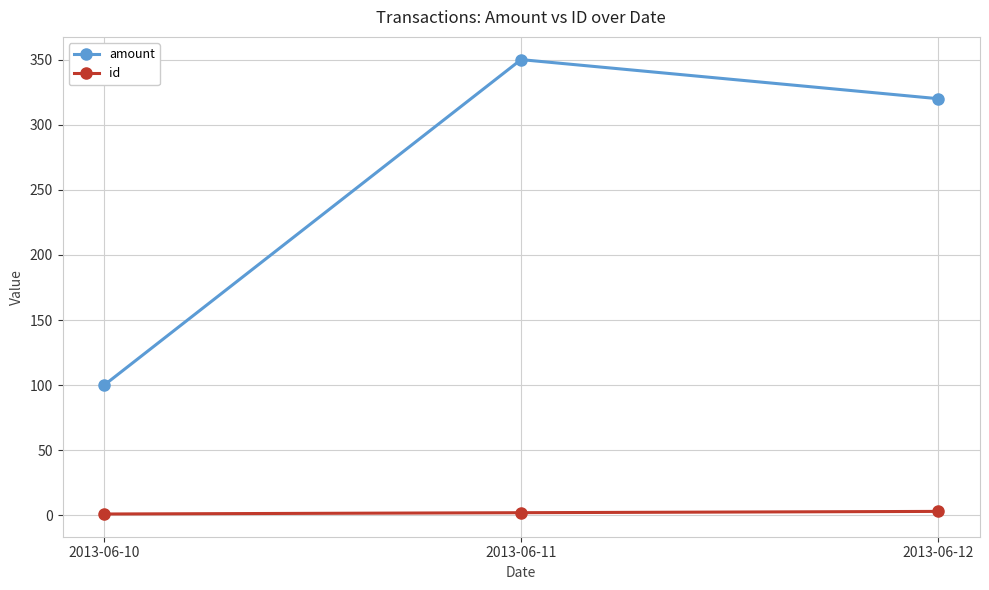

The value of amount at 2013-06-11 is 192. True or false?

False